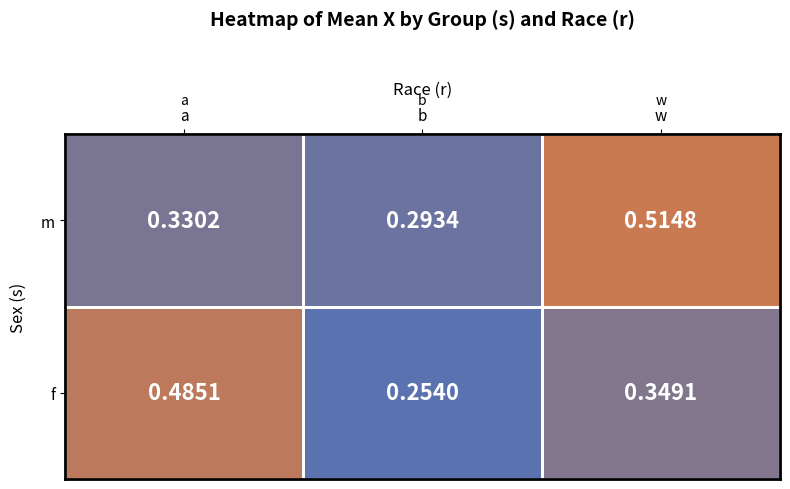

At which label is m closest to 0?

b